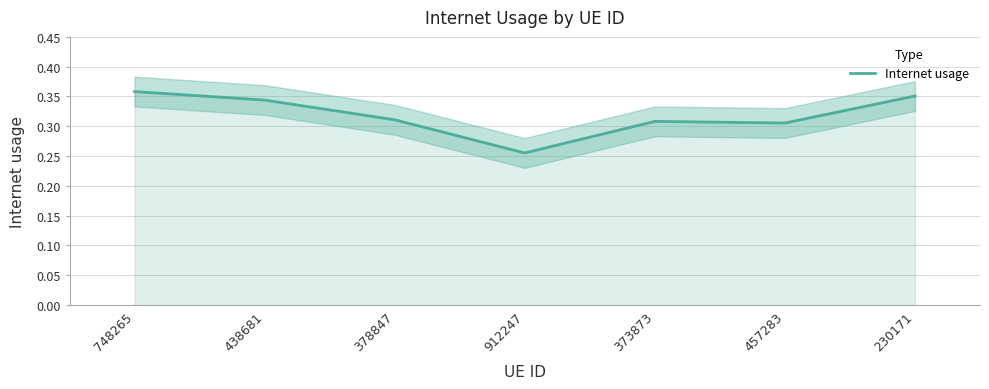

How many series are shown in this chart?

1